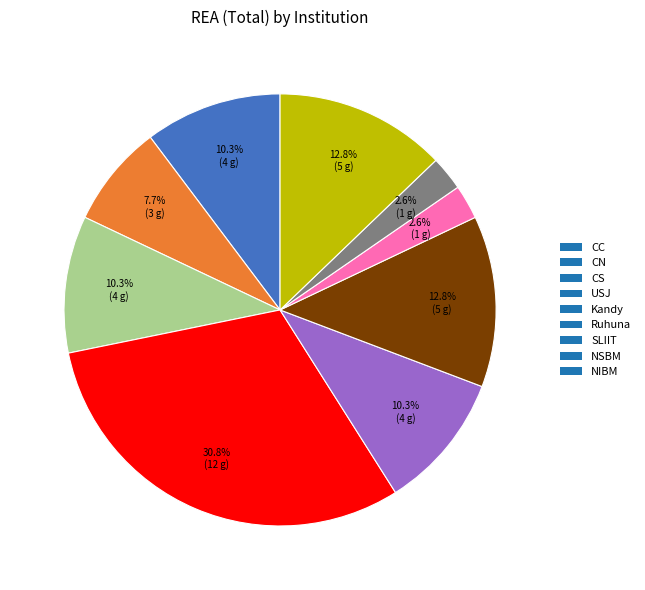

Does SLIIT account for over 50% of the chart?

No